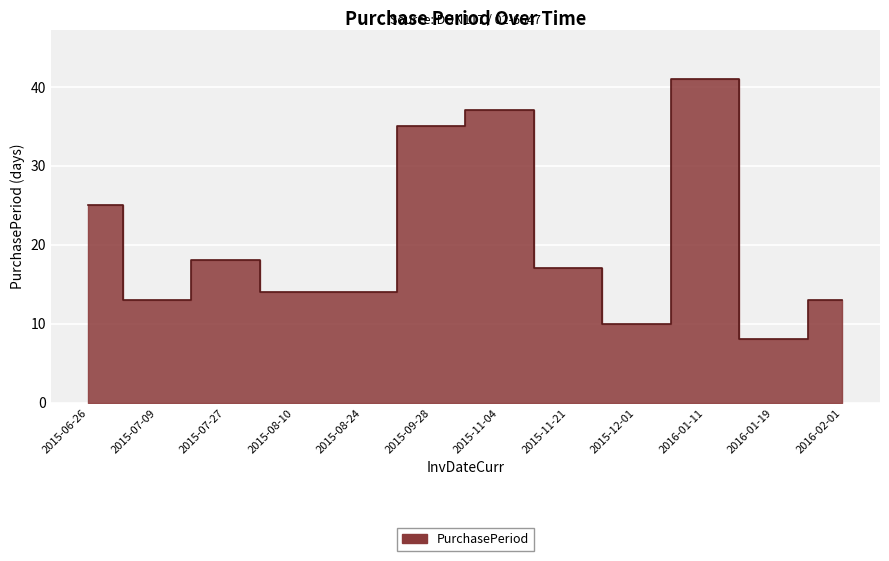

How many lines are shown in the chart?

1